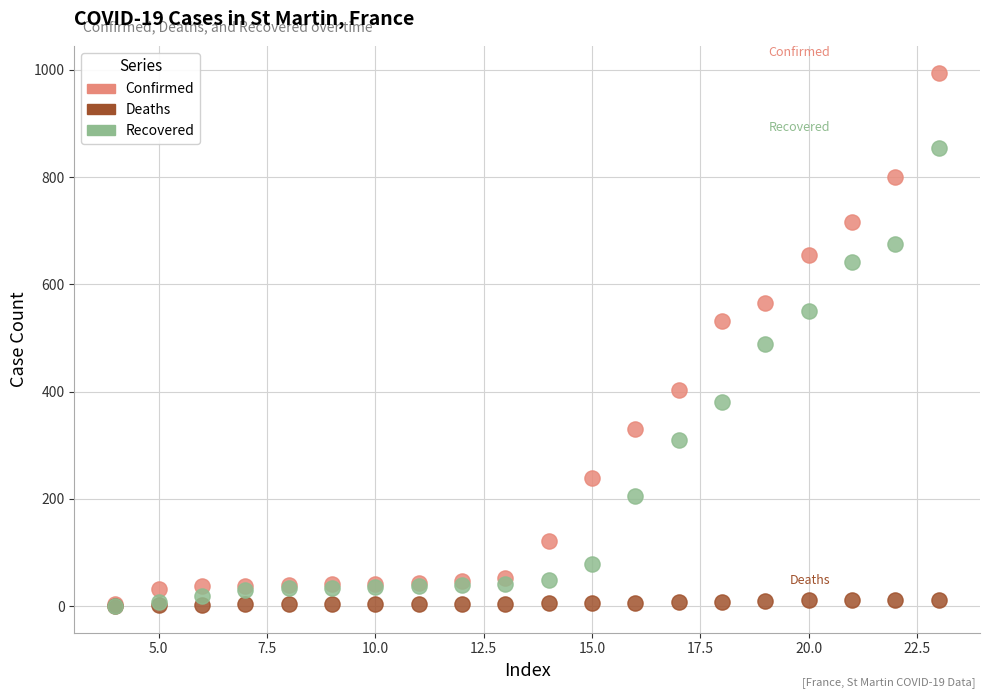

In the Confirmed series, what Y value is closest to 499?

531